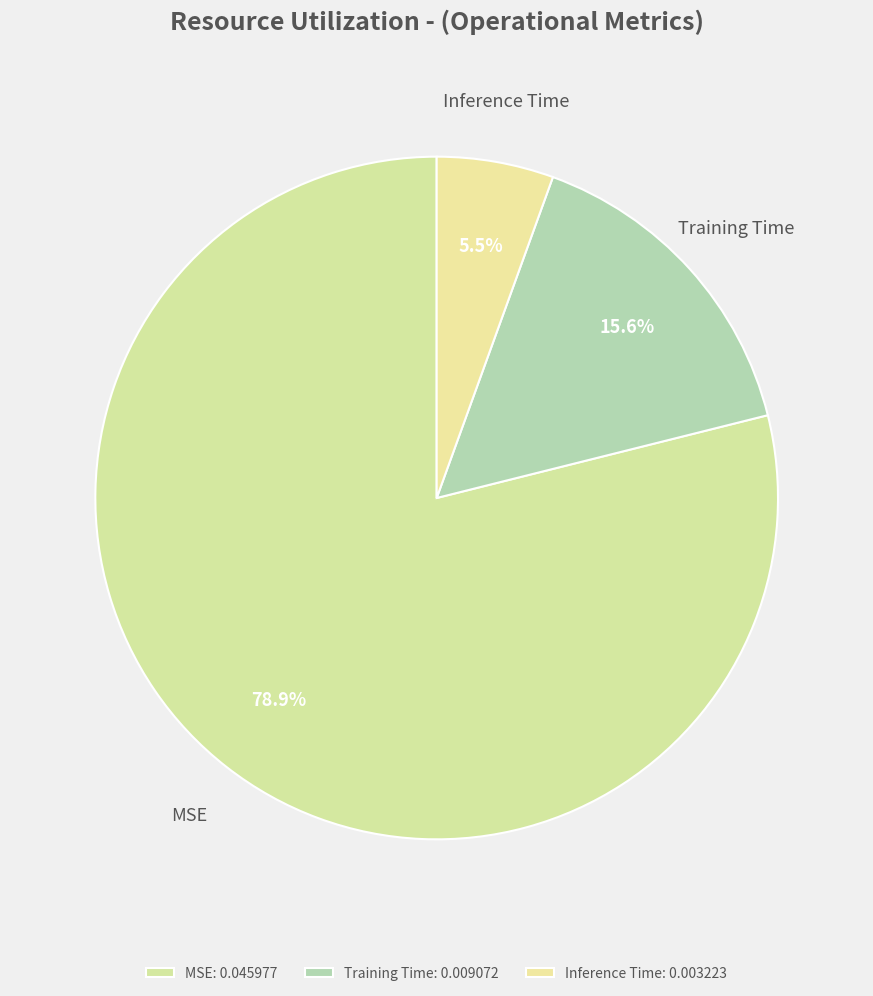

How many segments does this pie chart have?

3